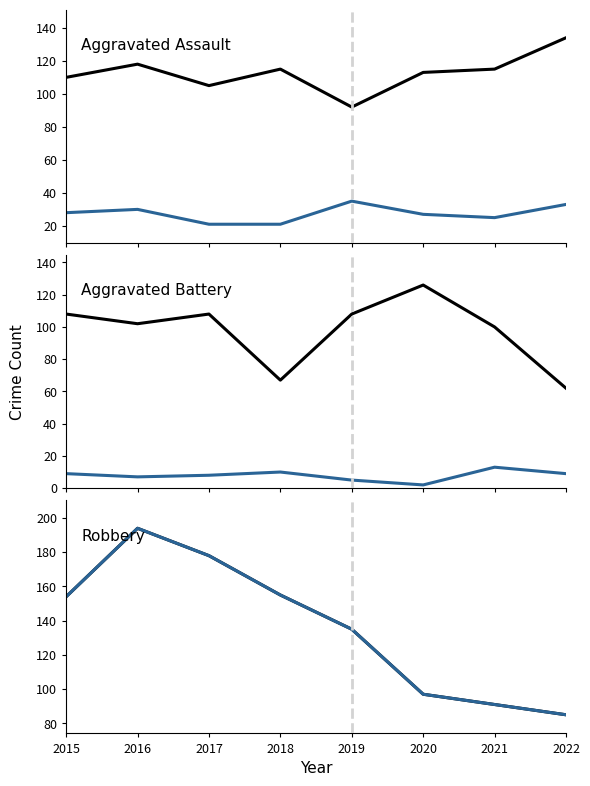

How many interior local peaks does the Robbery series have?

1